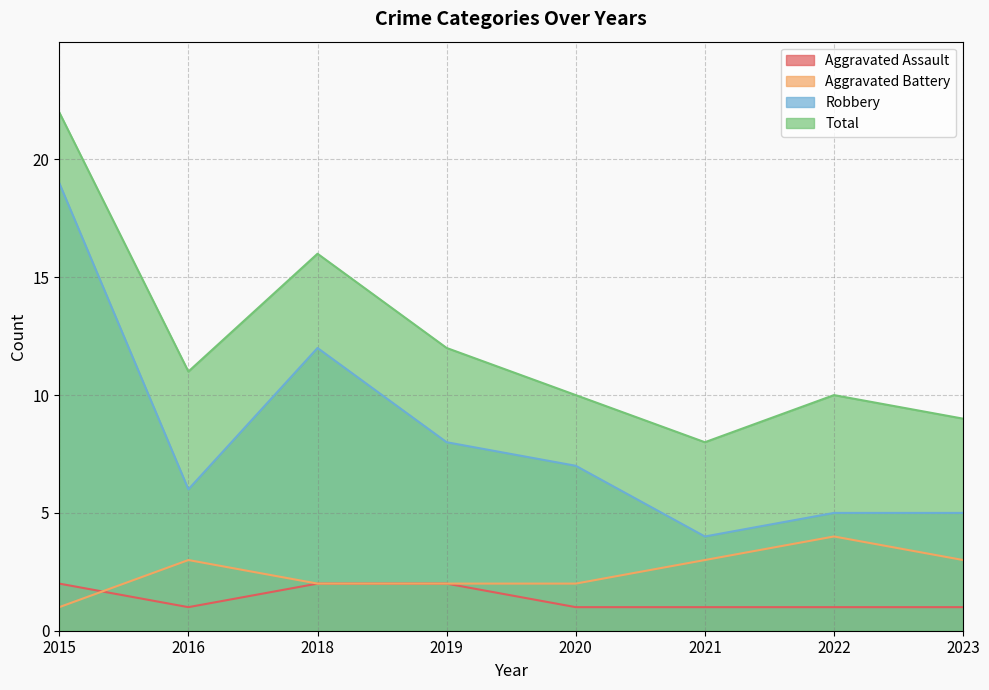

What are all the series names shown in the legend?

Aggravated Assault, Aggravated Battery, Robbery, Total